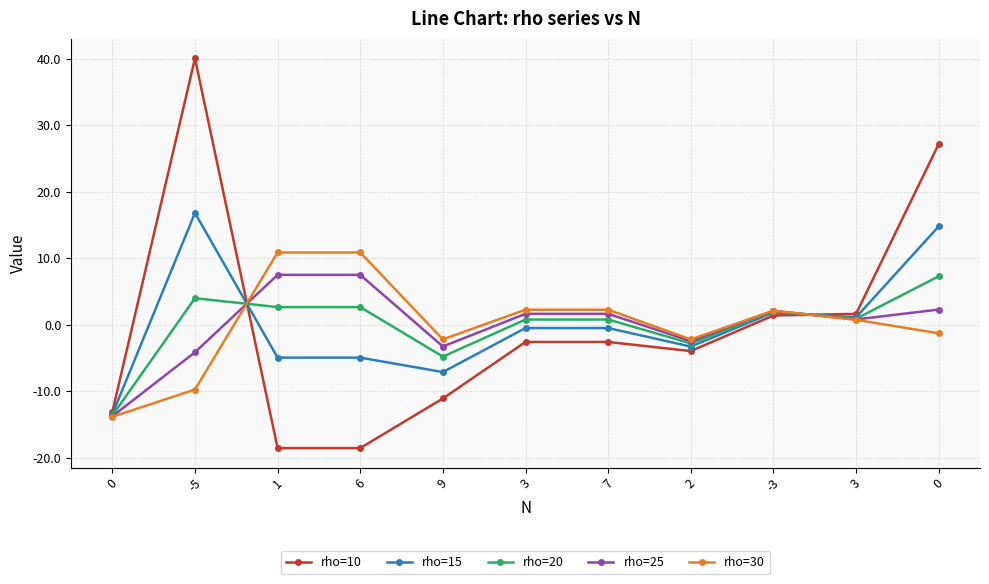

What are all the series names shown in the legend?

rho=10, rho=15, rho=20, rho=25, rho=30